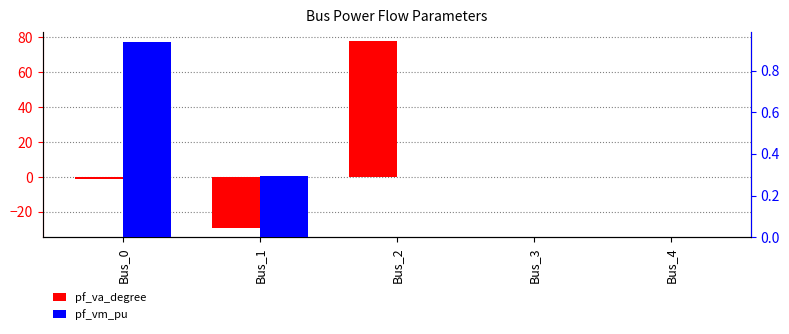

What is the average value of the pf_vm_pu series?

0.2